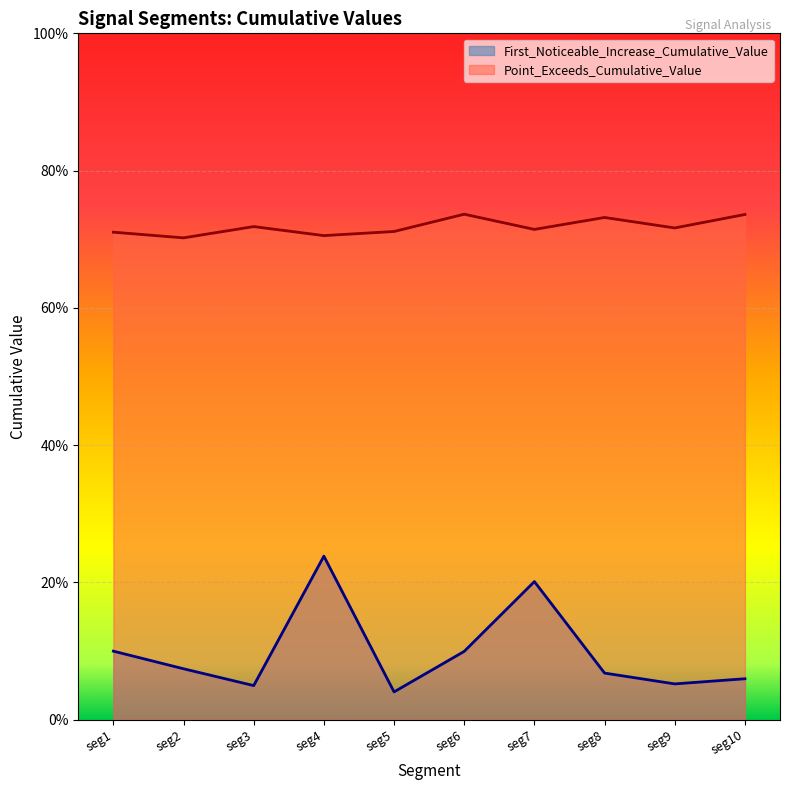

At which label is First_Noticeable_Increase_Cumulative_Value closest to 0?

seg5